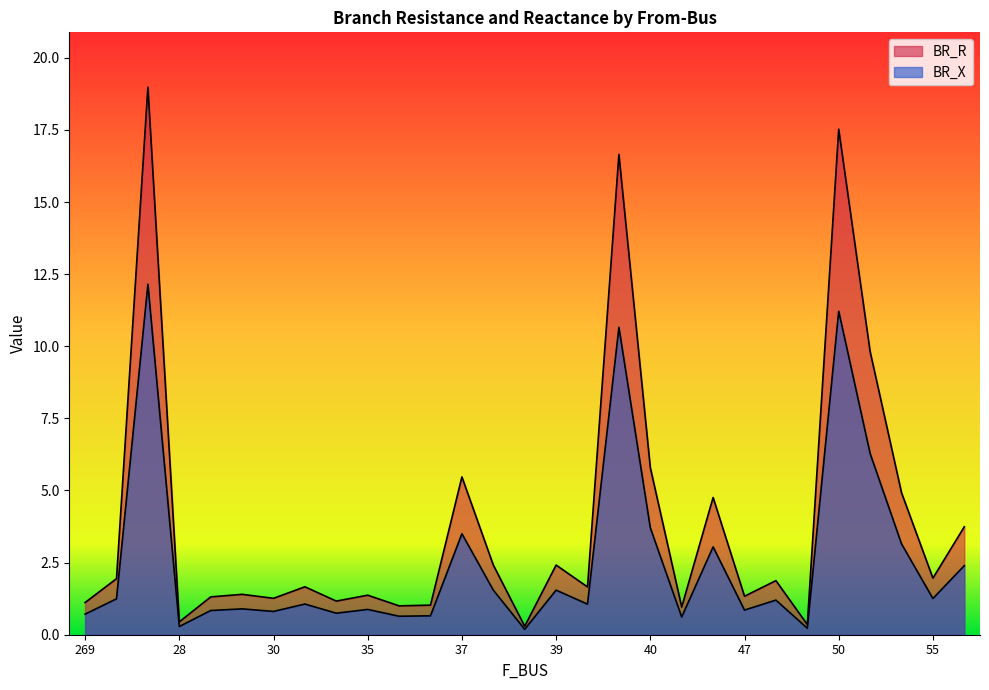

How many values in the BR_X series exceed 1?

16